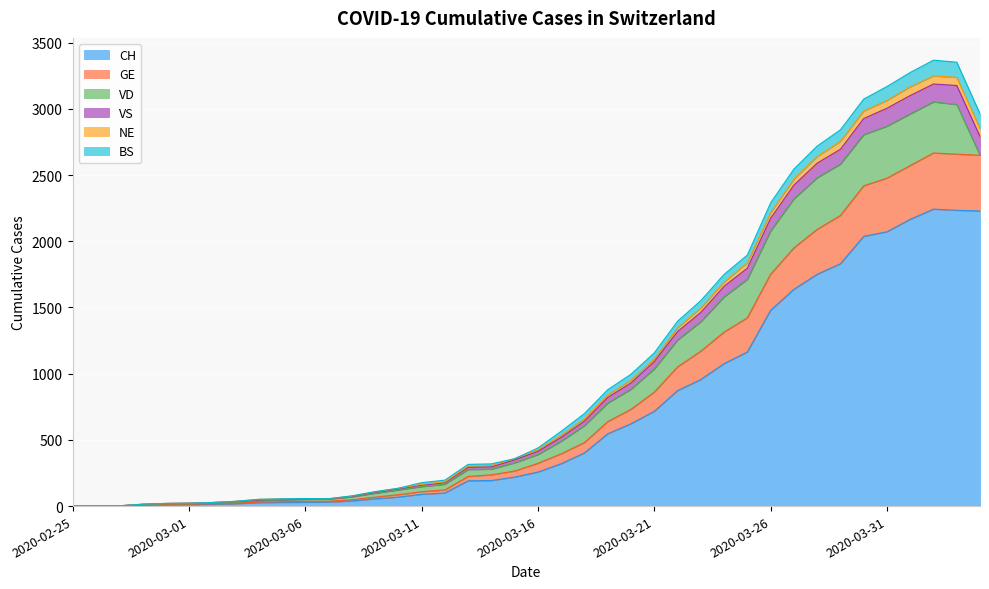

Rank the categories by CH value from lowest to highest.

2020-02-25, 2020-02-26, 2020-02-27, 2020-02-28, 2020-02-29, 2020-03-01, 2020-03-02, 2020-03-03, 2020-03-04, 2020-03-05, 2020-03-06, 2020-03-07, 2020-03-08, 2020-03-09, 2020-03-10, 2020-03-11, 2020-03-12, 2020-03-13, 2020-03-14, 2020-03-15, 2020-03-16, 2020-03-17, 2020-03-18, 2020-03-19, 2020-03-20, 2020-03-21, 2020-03-22, 2020-03-23, 2020-03-24, 2020-03-25, 2020-03-26, 2020-03-27, 2020-03-28, 2020-03-29, 2020-03-30, 2020-03-31, 2020-04-01, 2020-04-04, 2020-04-03, 2020-04-02